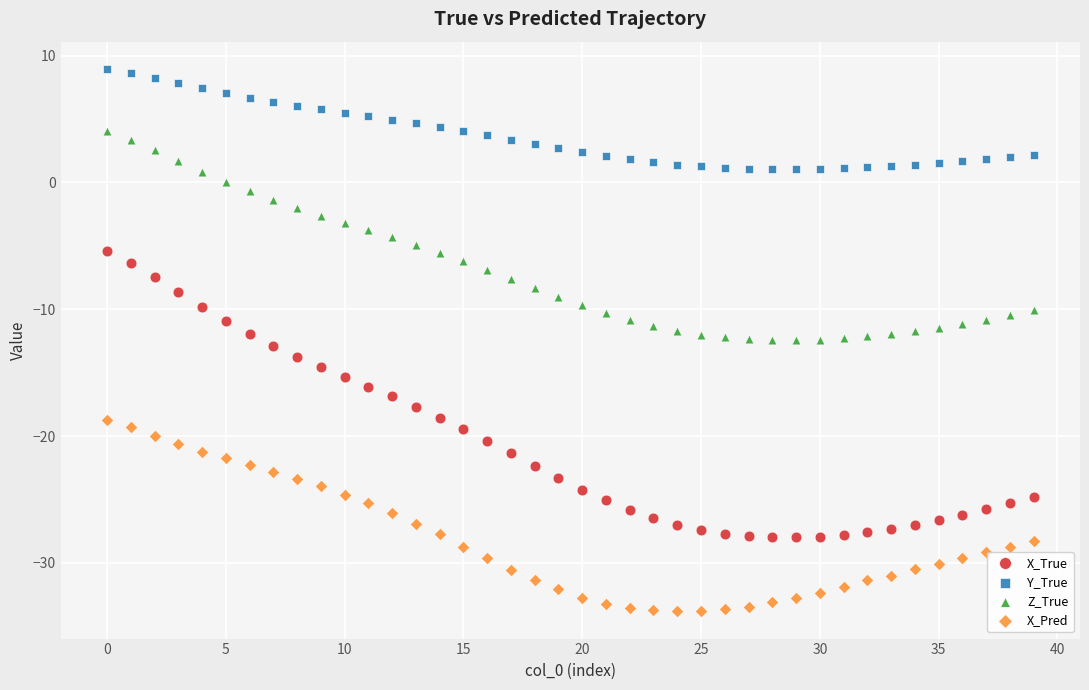

Across all data points, what is the range of Y values (max minus min)?

42.8